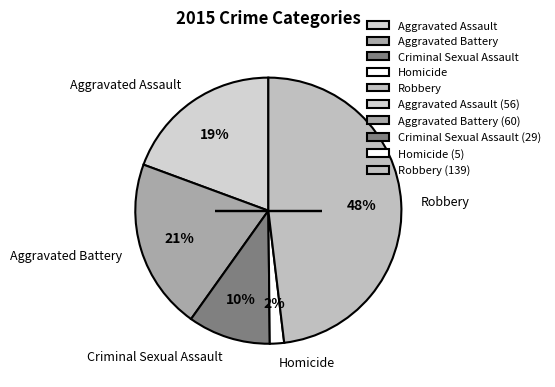

Combined, do Aggravated Battery and Criminal Sexual Assault account for over 50%?

No